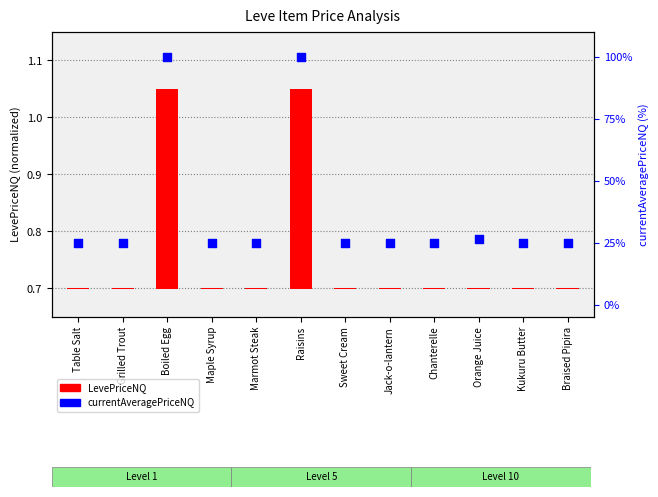

Which series contains the lowest Y value?

LevePriceNQ